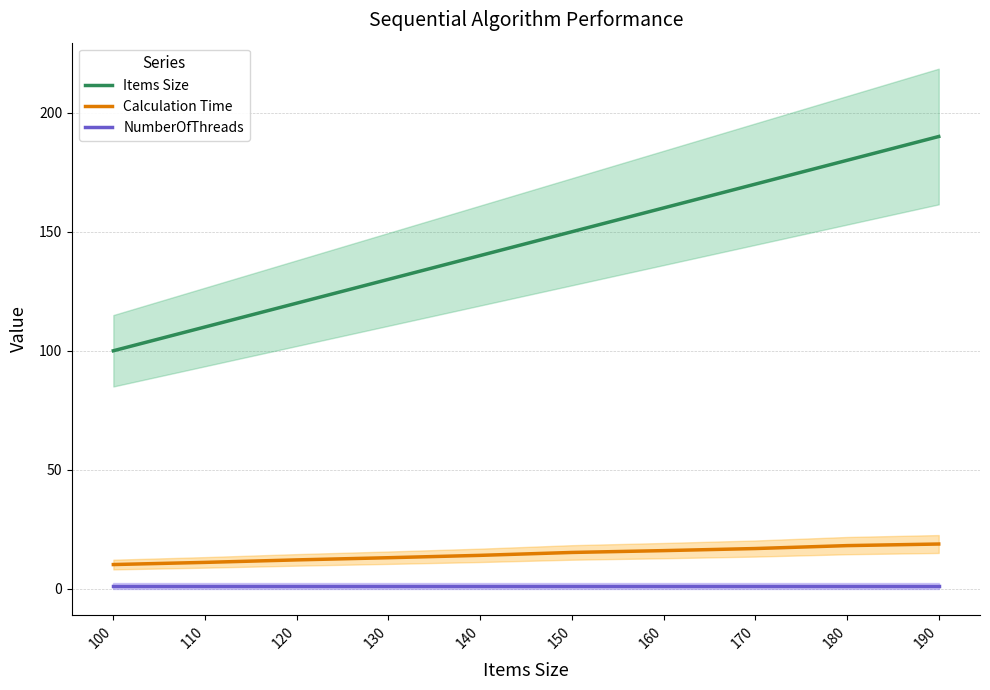

How many data points in Items Size are less than 150?

5